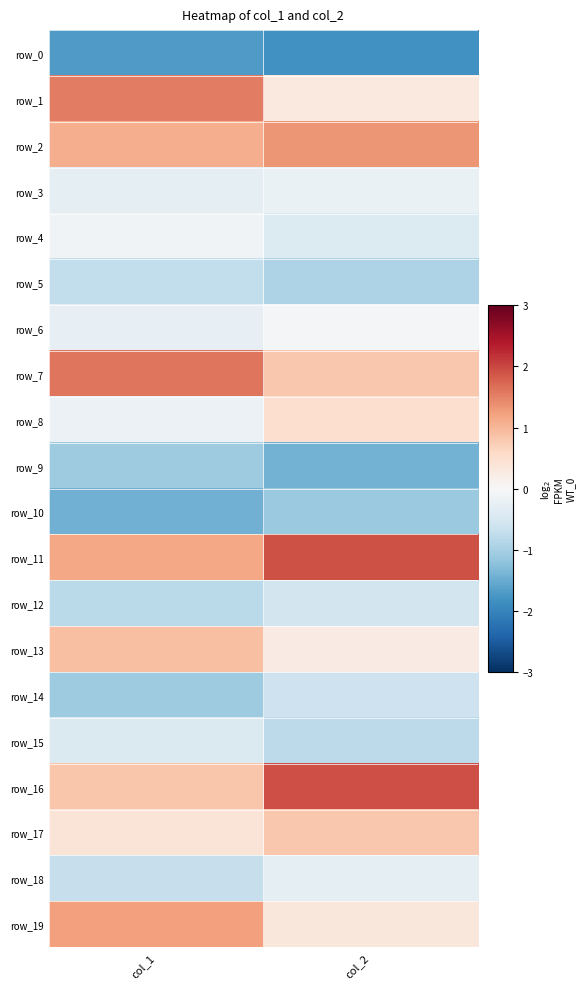

Reading left to right, what are all the values shown in this chart?

row_0: -1.7	-1.8
row_1: 1.5	0.3
row_2: 1.1	1.3
row_3: -0.3	-0.2
row_4: -0.1	-0.4
row_5: -0.7	-0.9
row_6: -0.2	-0.0
row_7: 1.6	0.8
row_8: -0.2	0.5
row_9: -1.1	-1.4
row_10: -1.4	-1.1
row_11: 1.2	1.9
row_12: -0.8	-0.6
row_13: 0.9	0.2
row_14: -1.1	-0.6
row_15: -0.4	-0.8
row_16: 0.8	1.9
row_17: 0.4	0.8
row_18: -0.7	-0.3
row_19: 1.2	0.3